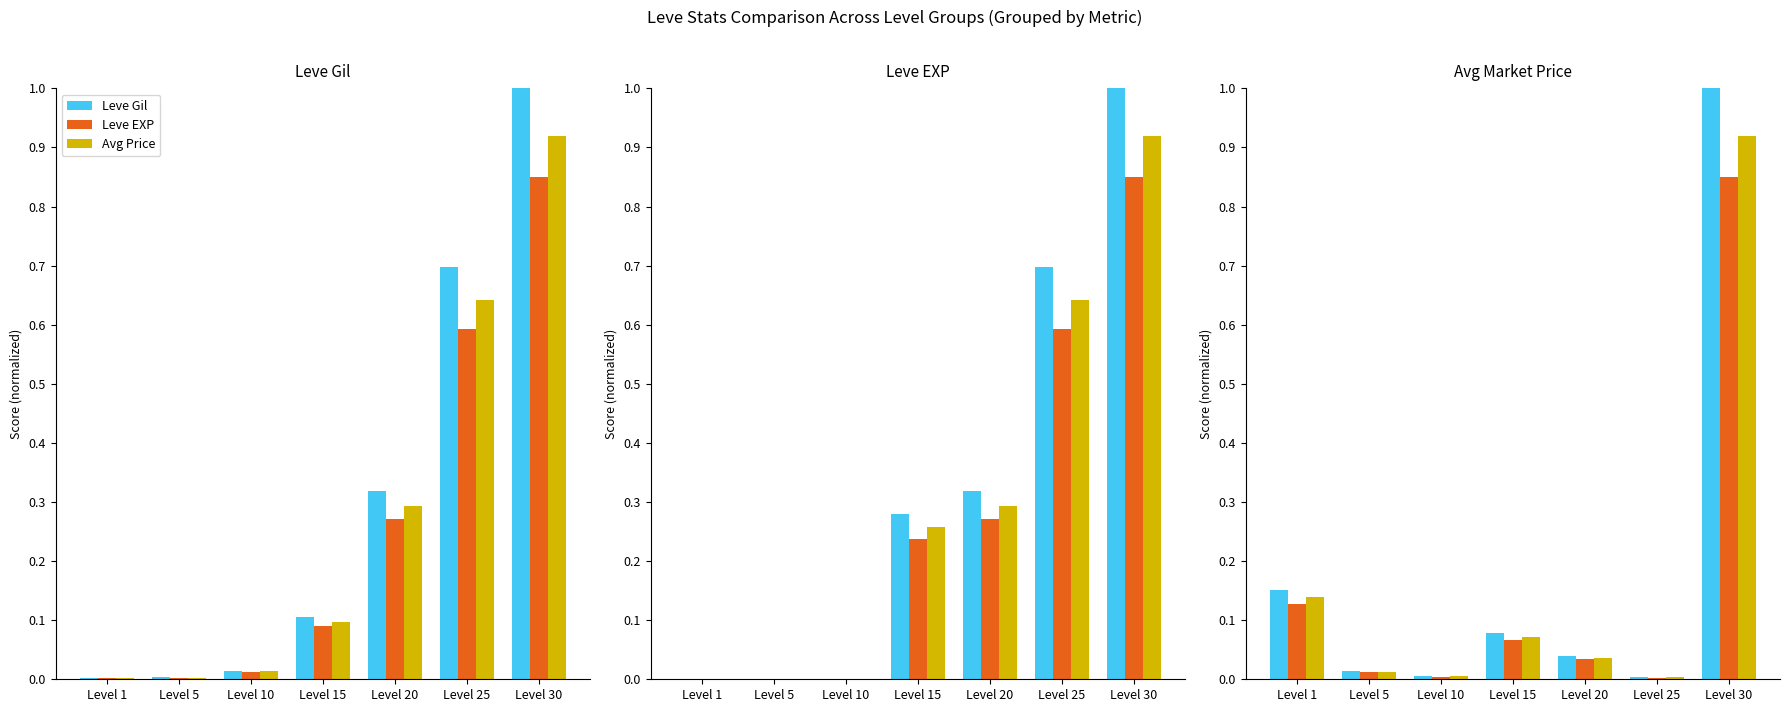

Which series has the largest range (max minus min)?

Leve Gil